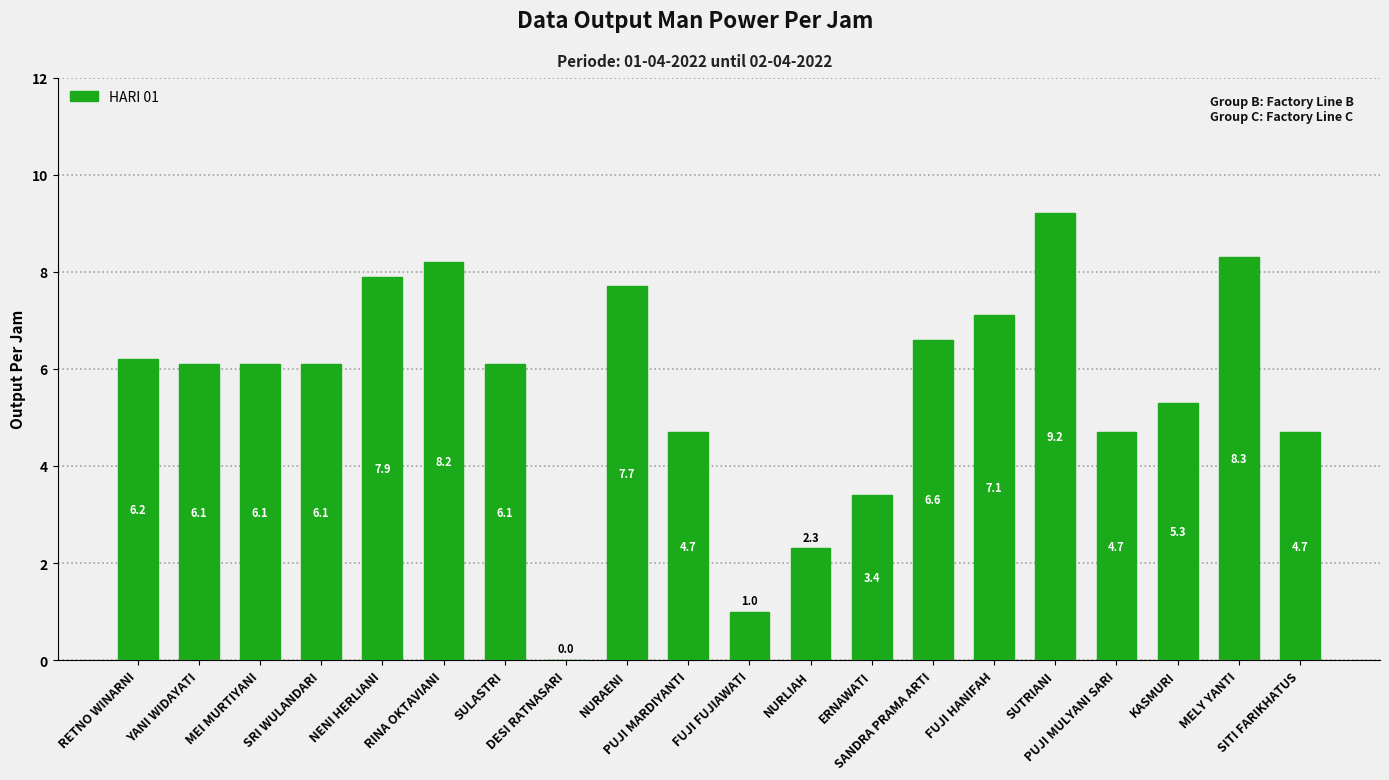

What is the greatest value displayed?

9.2